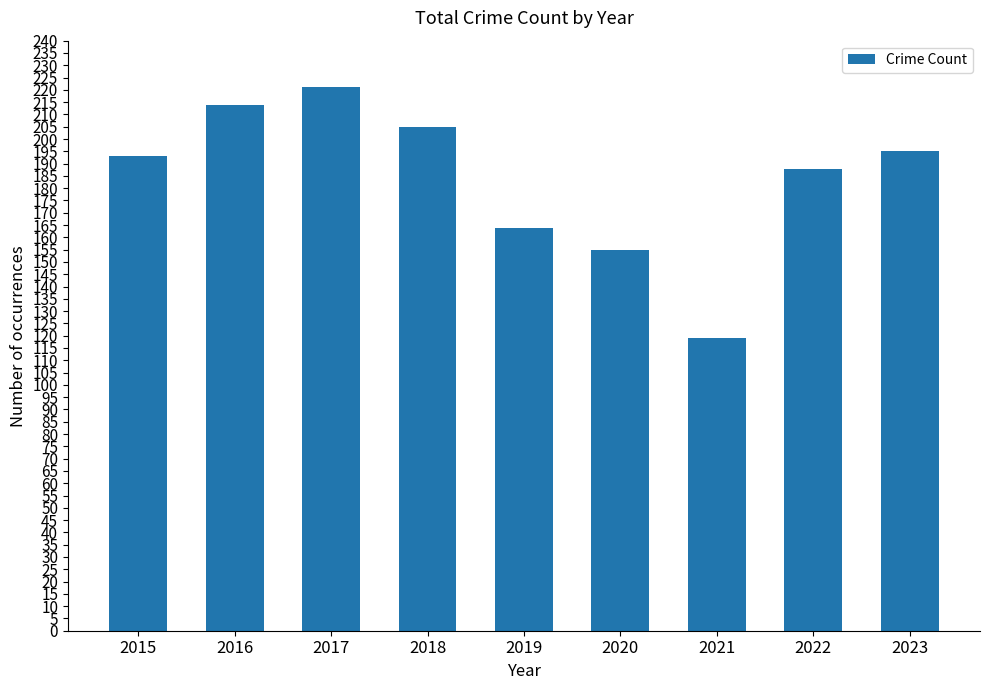

Count the number of data series in this chart.

1